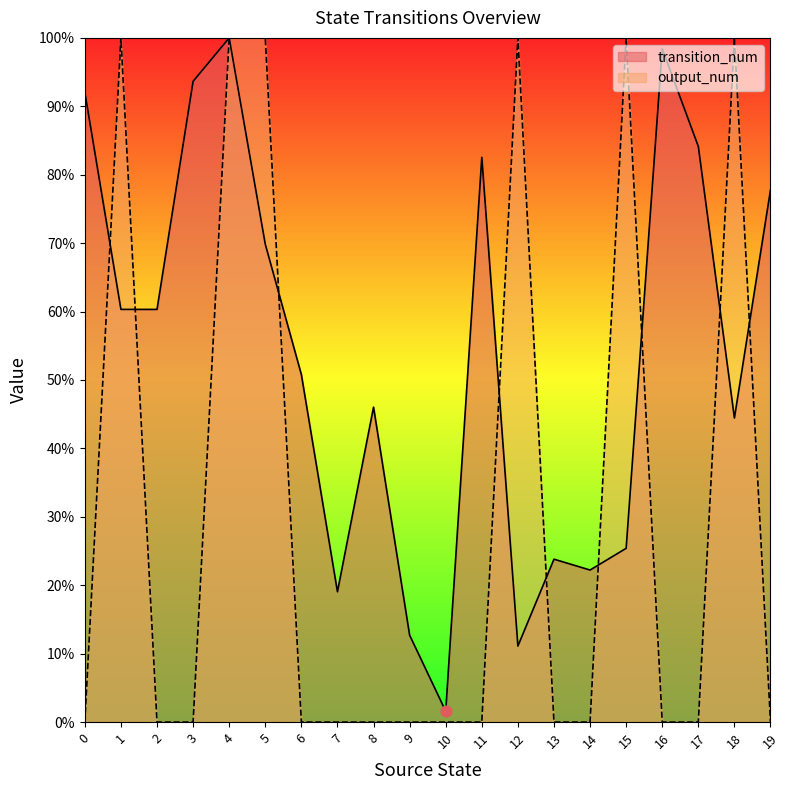

Is the value of output_num at 4 greater than the value of transition_num at 8?

Yes